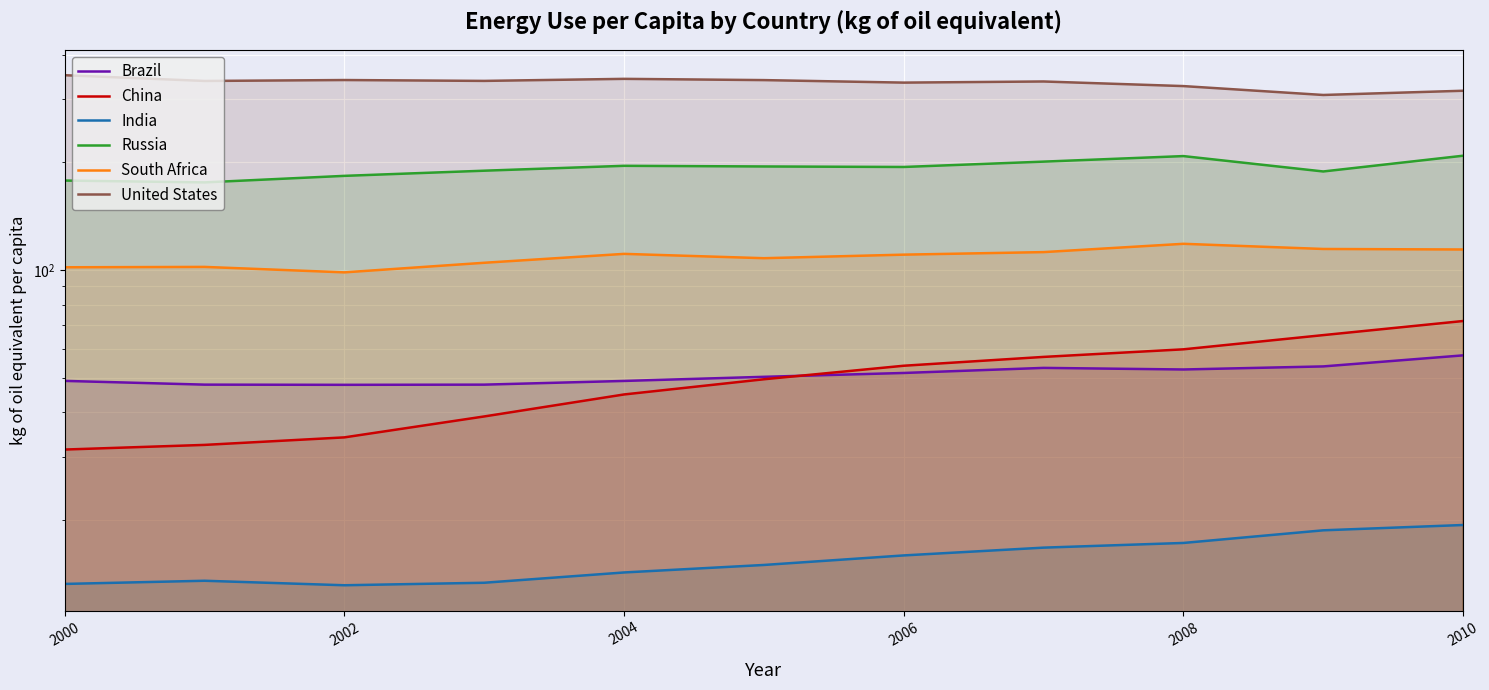

Reading right to left, list all the values displayed in this chart.

Brazil: 57.7	53.7	52.7	53.2	51.5	50.3	48.9	47.8	47.7	47.8	49.0
China: 72.0	65.7	60.0	57.1	54.0	49.5	44.9	38.9	34.0	32.4	31.5
India: 19.4	18.7	17.2	16.7	15.9	15.0	14.3	13.4	13.1	13.5	13.2
Russia: 208.6	188.5	208.1	200.8	194.0	194.6	195.5	189.4	183.2	175.7	177.8
South Africa: 114.1	114.4	118.3	112.1	110.3	107.8	110.9	104.7	98.4	102.0	101.7
United States: 316.9	308.4	326.5	336.3	333.9	339.3	342.1	337.6	339.5	337.5	350.2